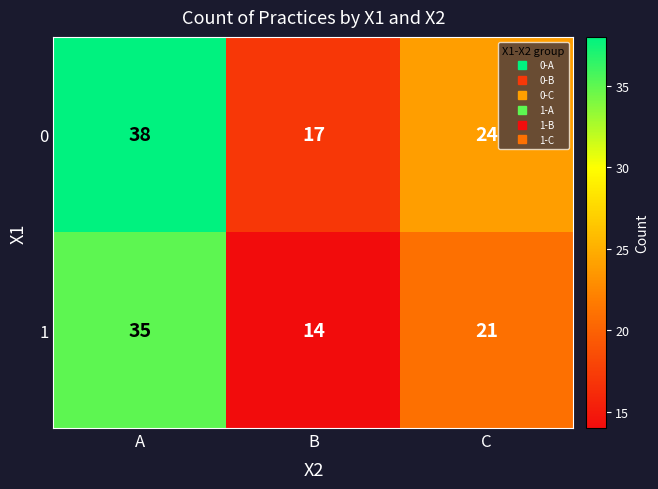

What is the difference between the maximum and minimum values in the 0 series?

21